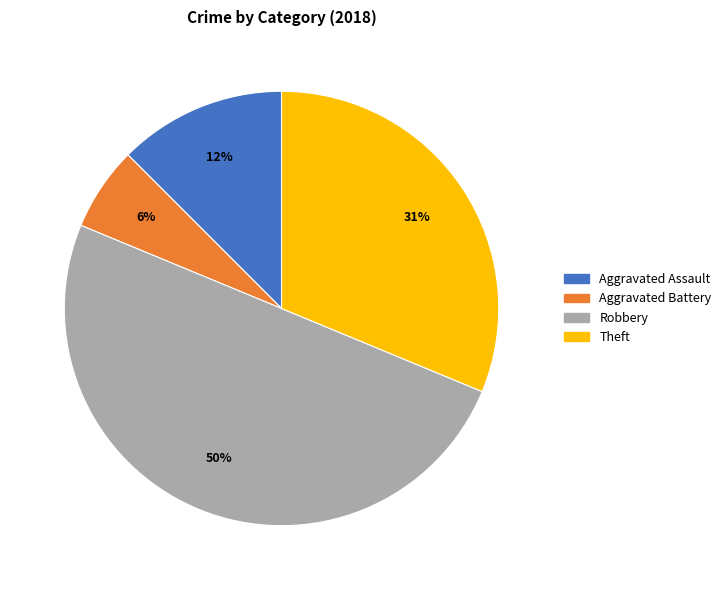

To the nearest percent, what is the difference between the largest and smallest slice percentages?

44%